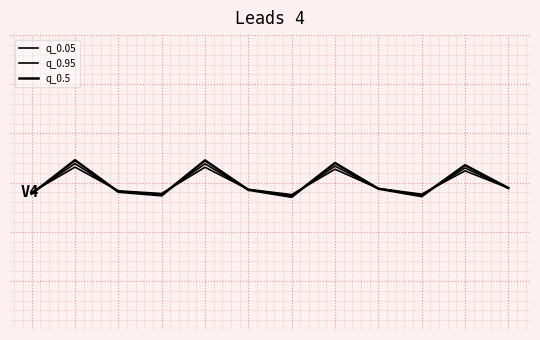

What is the average value of the q_0.05 series?

203.9